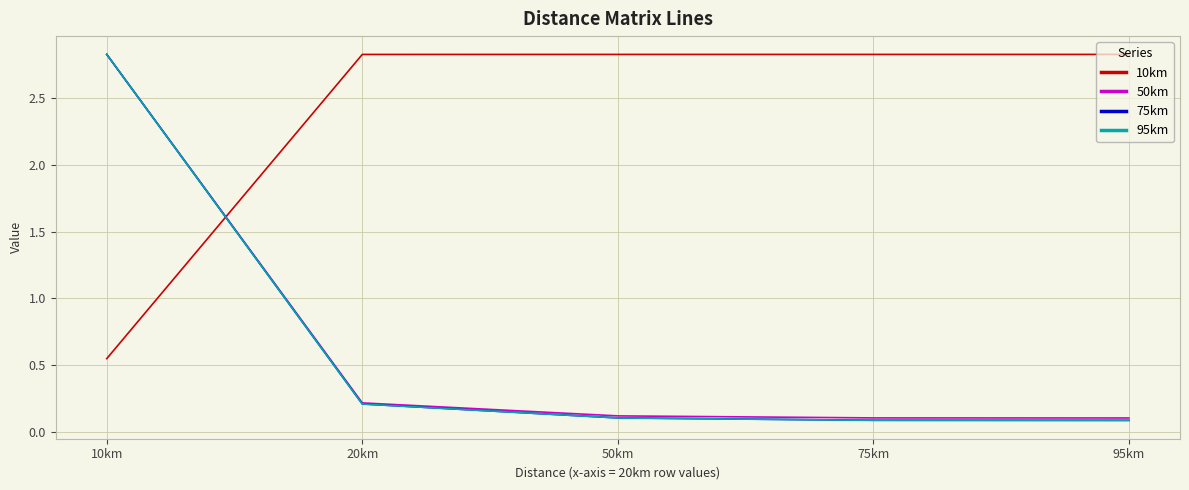

What are all the series names shown in the legend?

10km, 50km, 75km, 95km